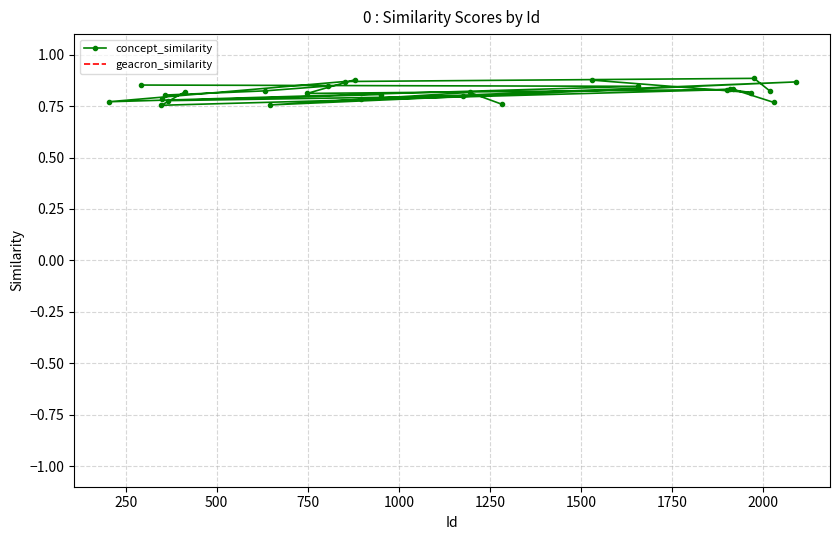

How many interior local valleys does the concept_similarity series have?

6